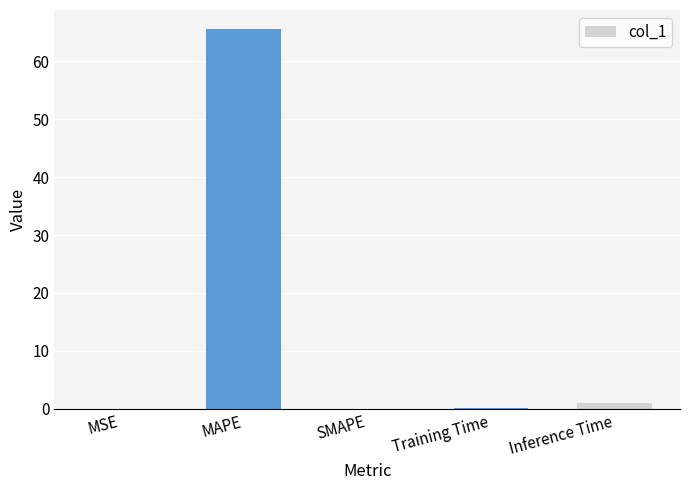

What is the maximum value shown in the chart?

65.6